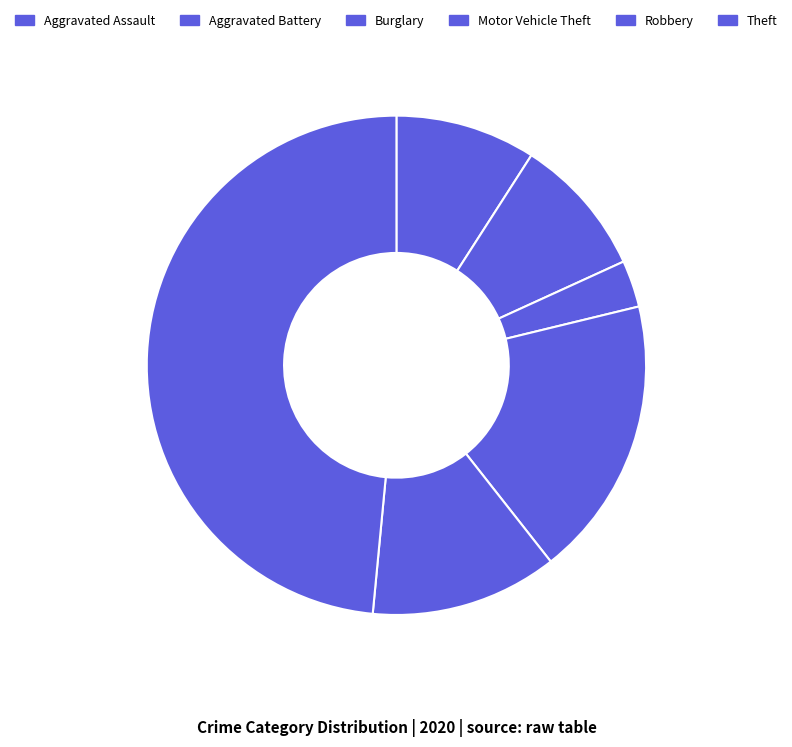

What is the smallest slice in the pie chart?

Burglary